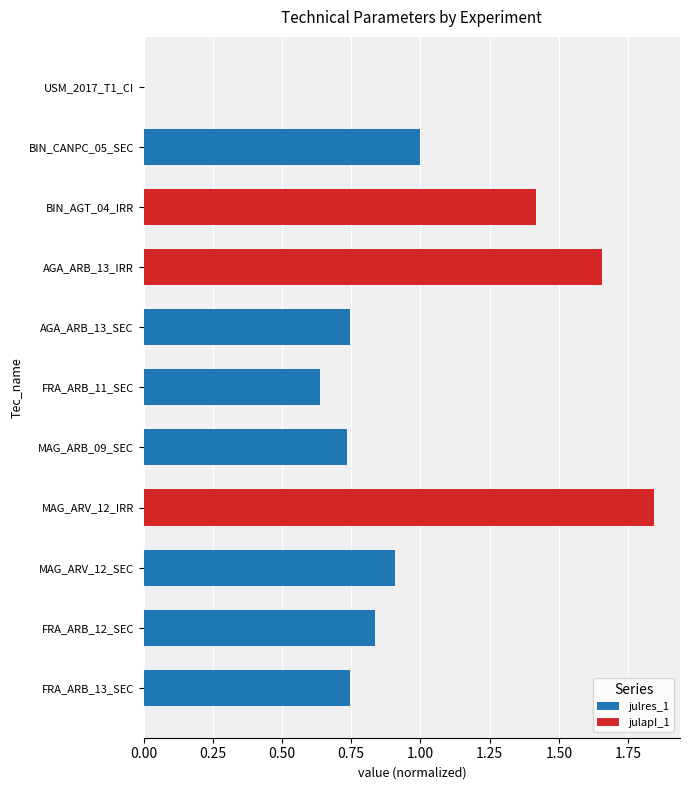

What are all the series names shown in the legend?

julres_1, julapI_1